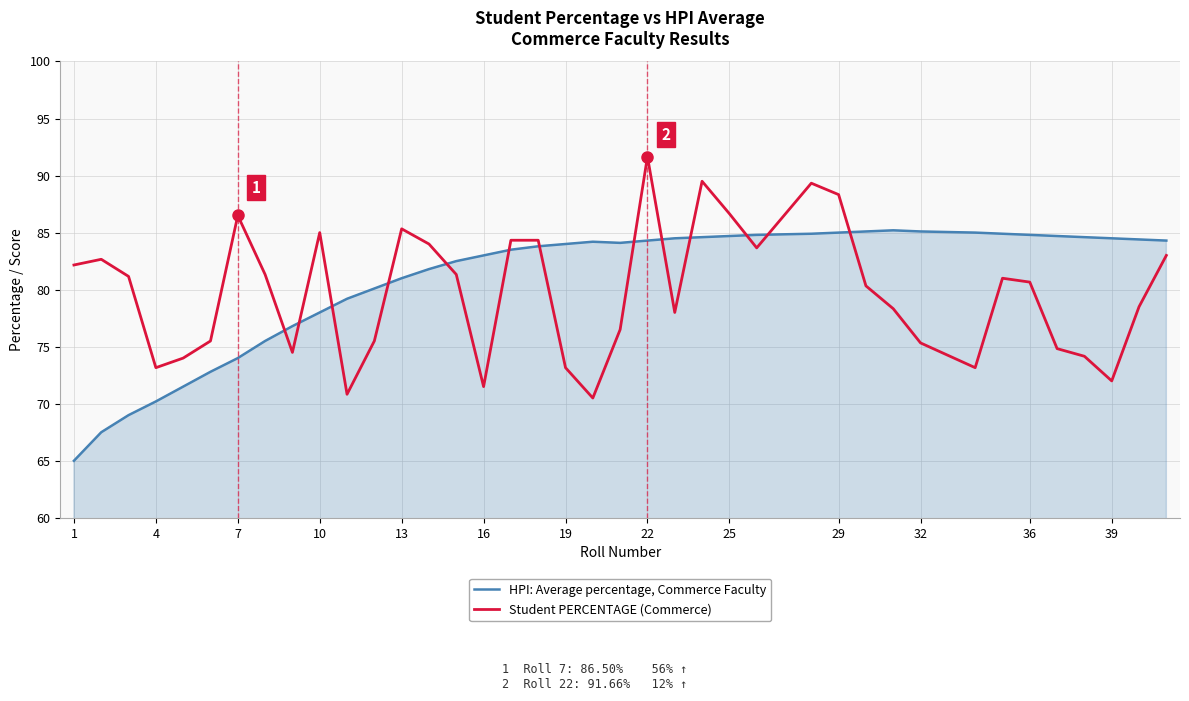

List the series in order of their peak value, lowest first.

HPI: Average percentage, Commerce Faculty, Student PERCENTAGE (Commerce)